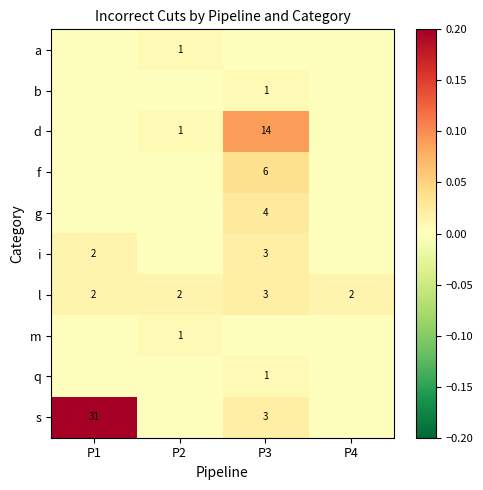

The l series shows 3 at P4. True or false?

False